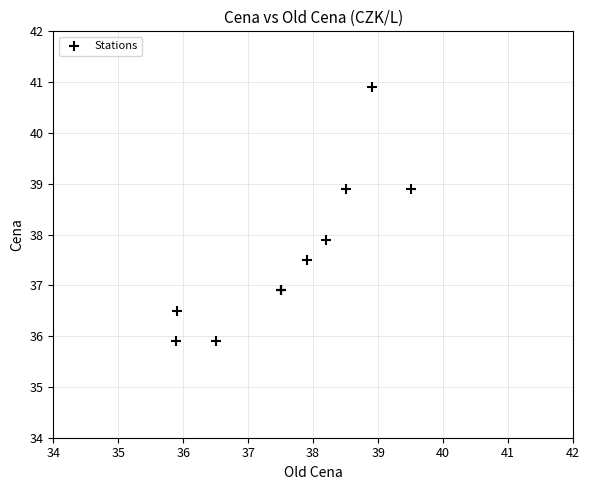

What Y value in the scatter plot is closest to 38?

37.9